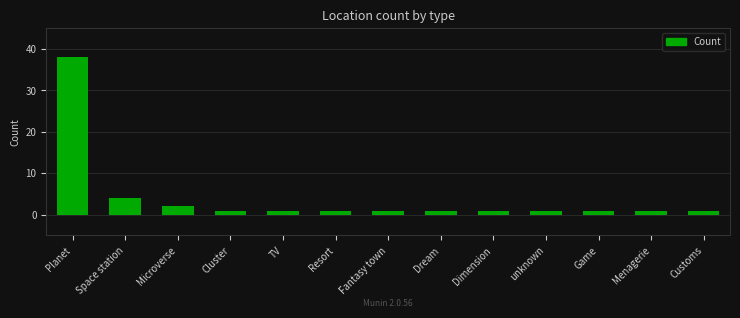

What is the average value?

4